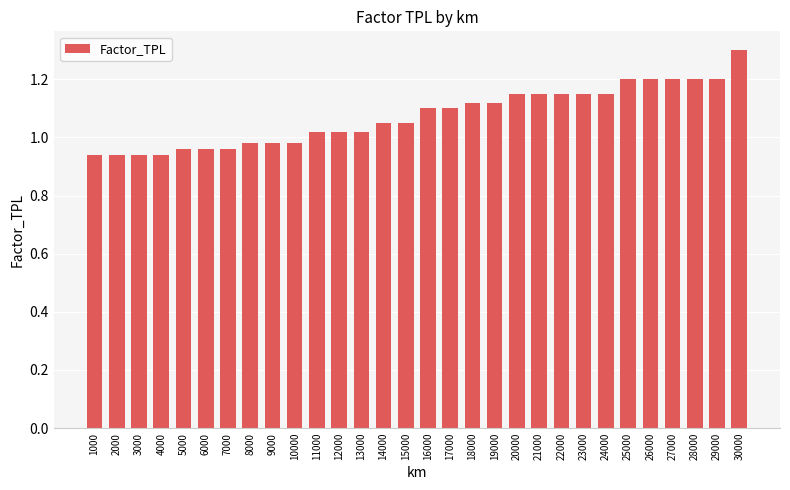

Which has a higher value, 15000 or 28000?

28000